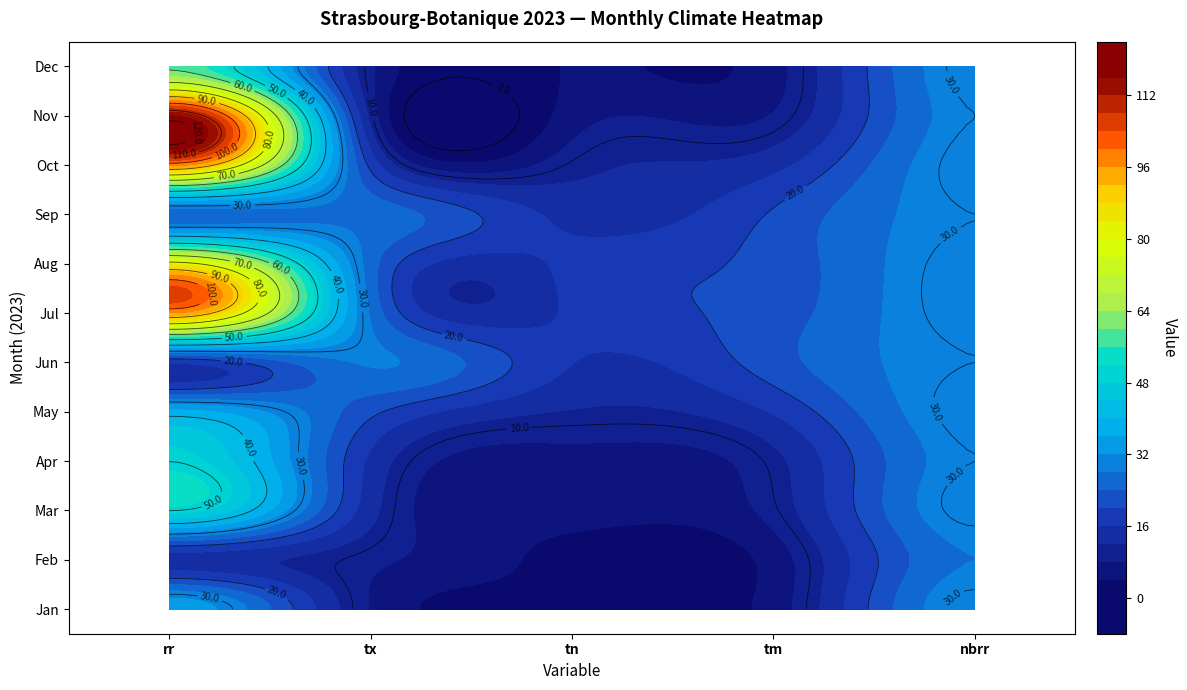

The 202308 series shows 25.9 at tx. True or false?

True